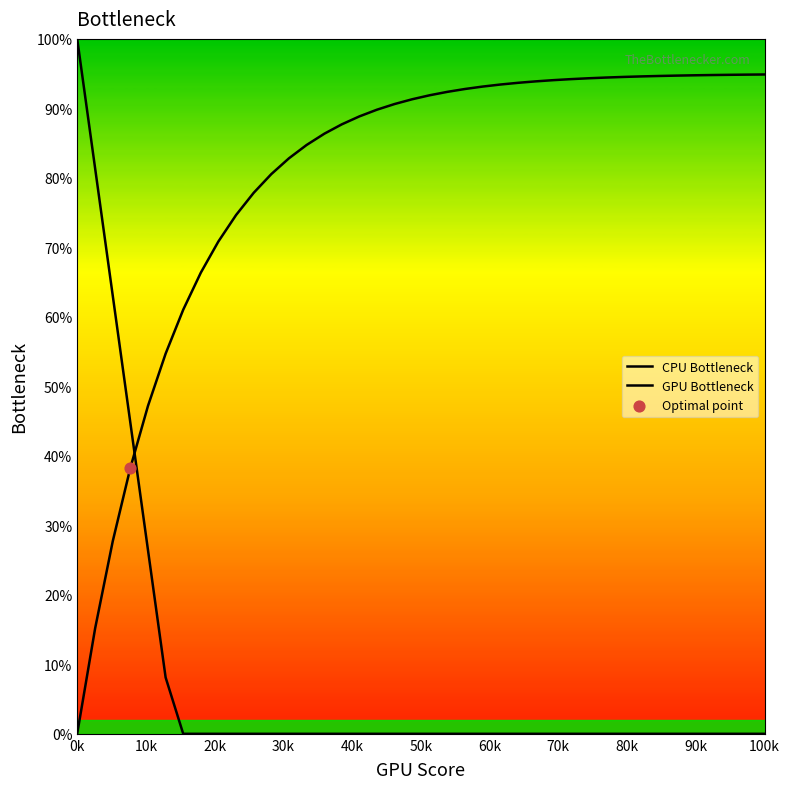

How many lines are shown in the chart?

2